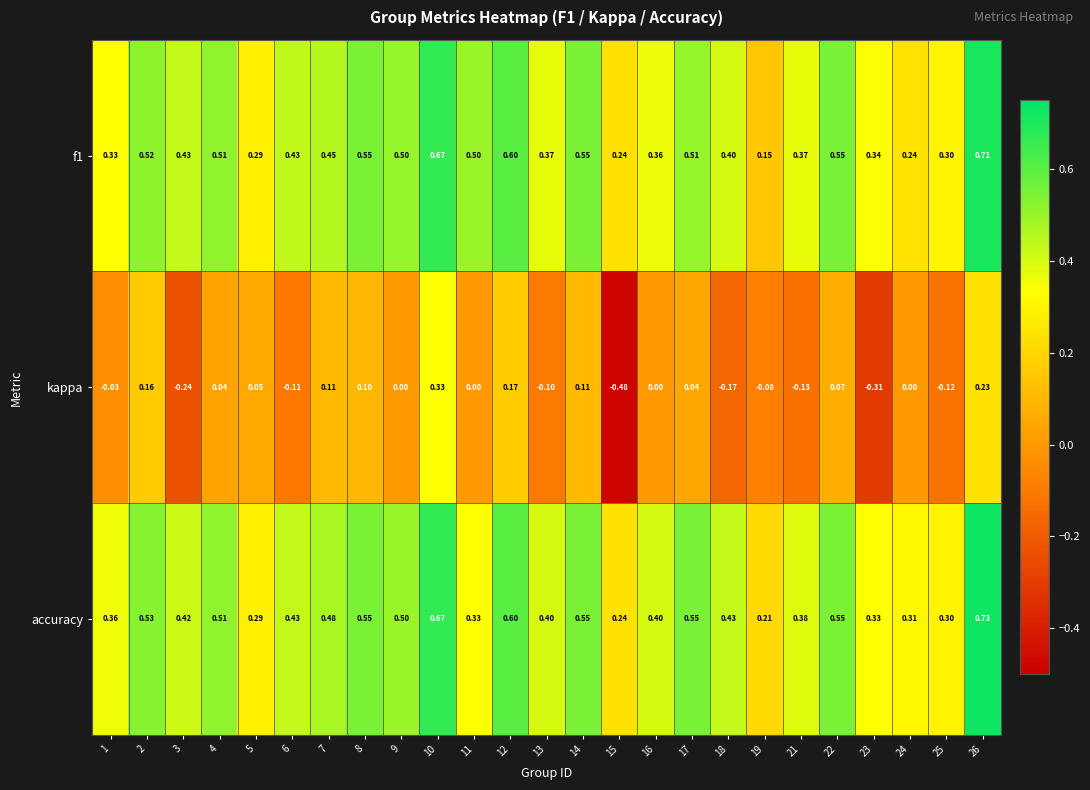

Which series has the widest spread of values?

kappa